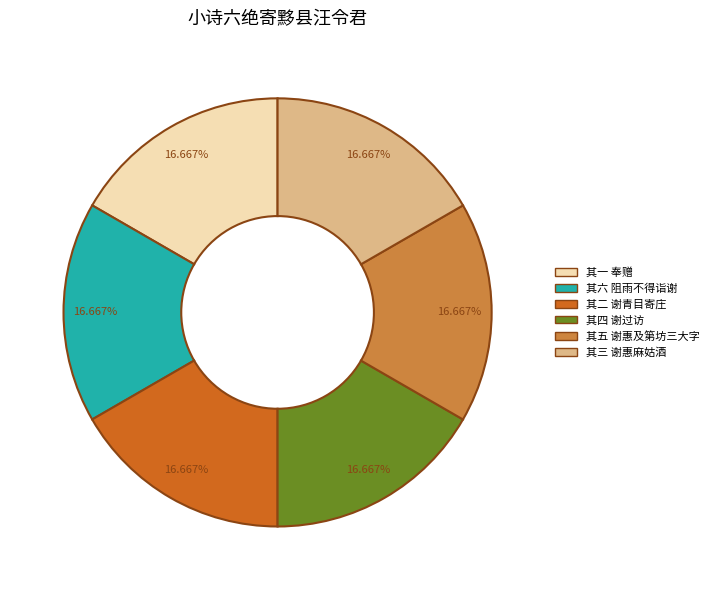

Is there any slice that represents more than half of the pie?

No